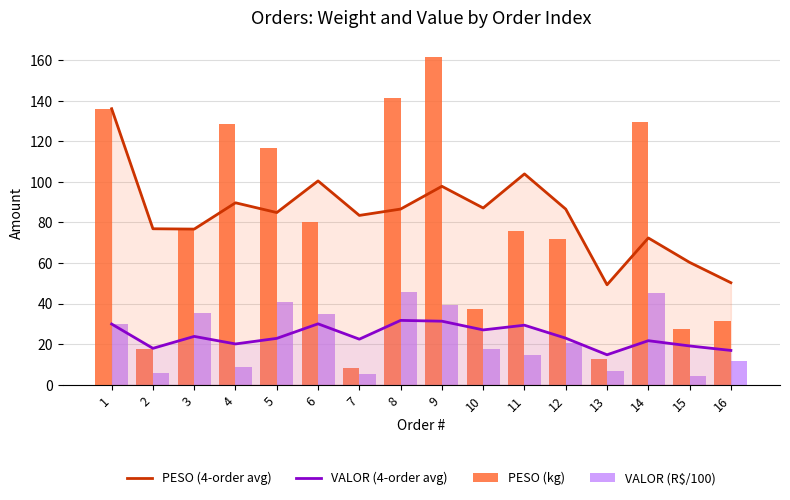

Is it true that PESO (4-order avg) equals 76.9 at 2?

True